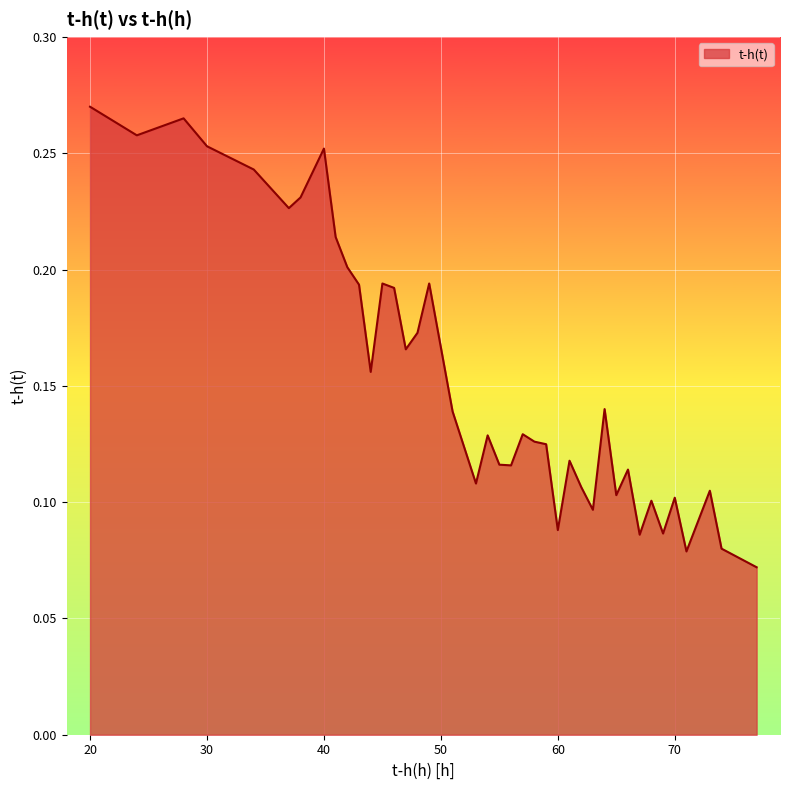

How many lines are shown in the chart?

1